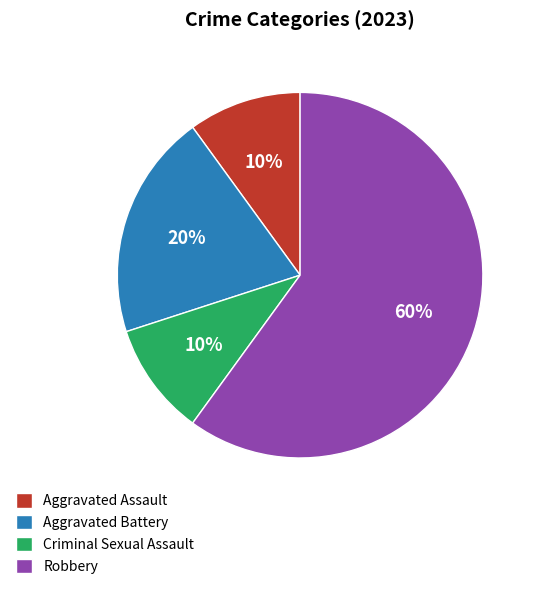

How many segments does this pie chart have?

4